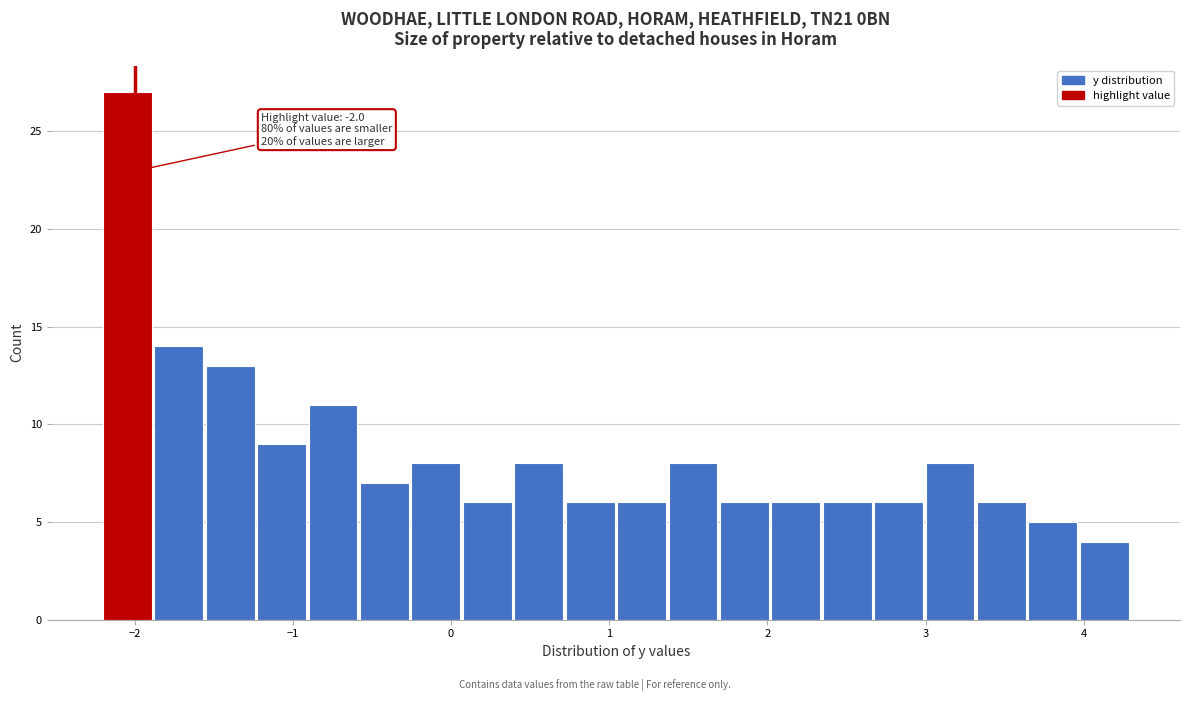

Read against the x-axis, roughly where is the centre of the tallest bar?

-2.0